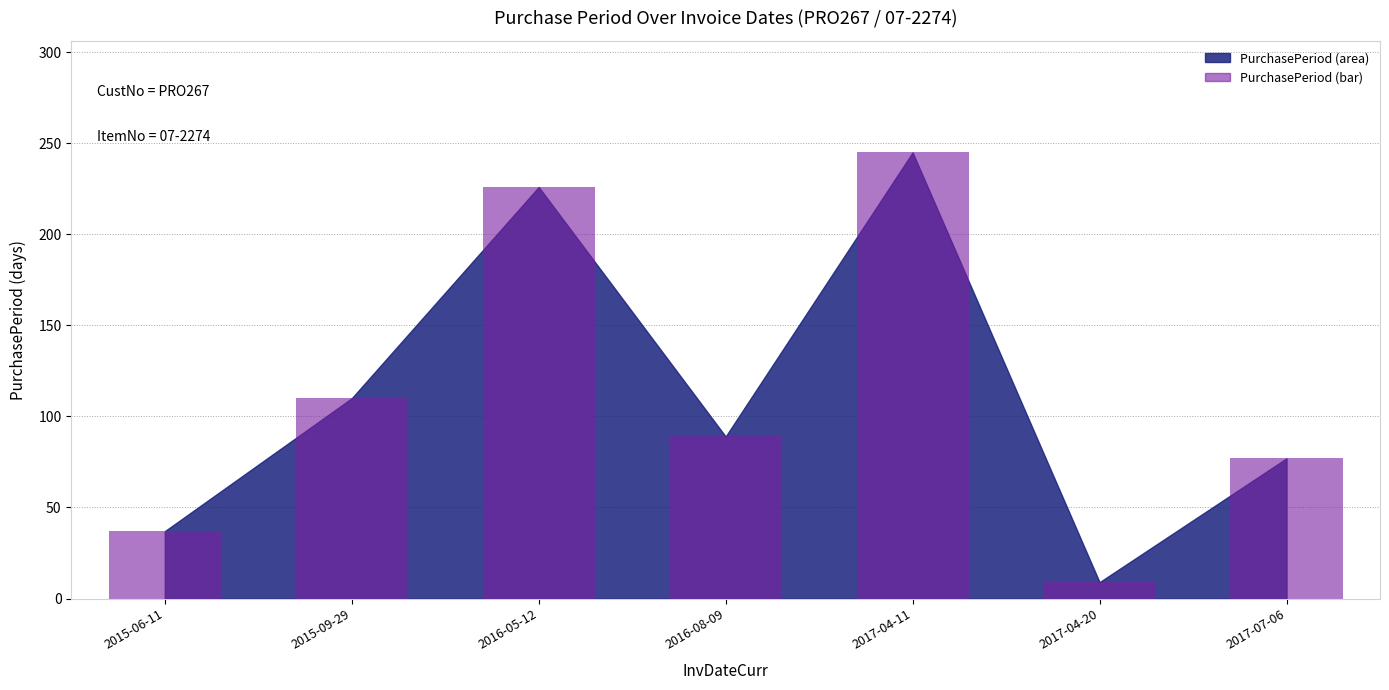

True or false: the data shows 245 at 2017-04-11.

True